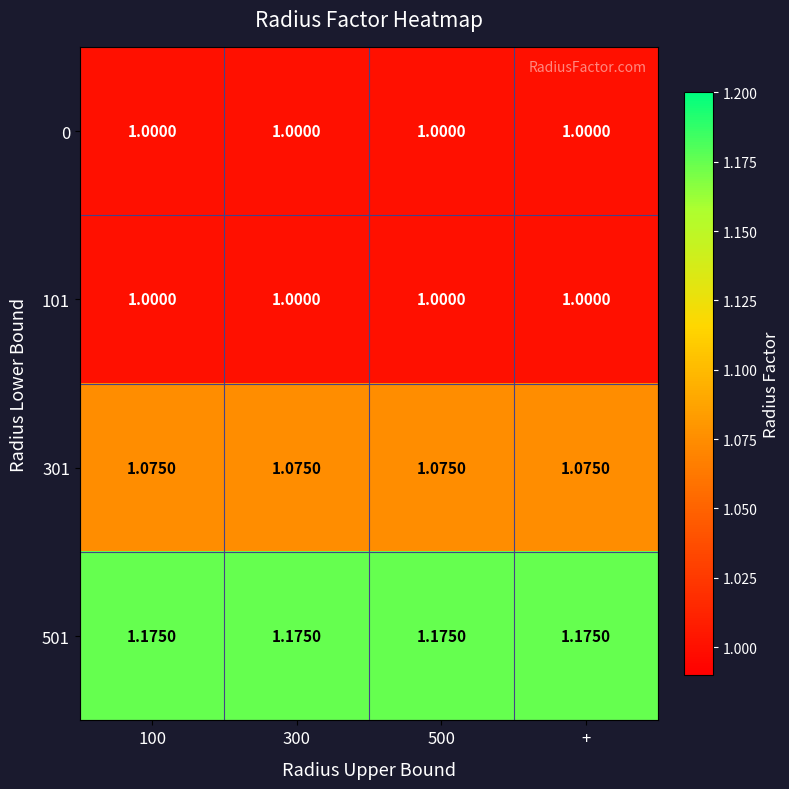

Count the number of categories in the chart.

4